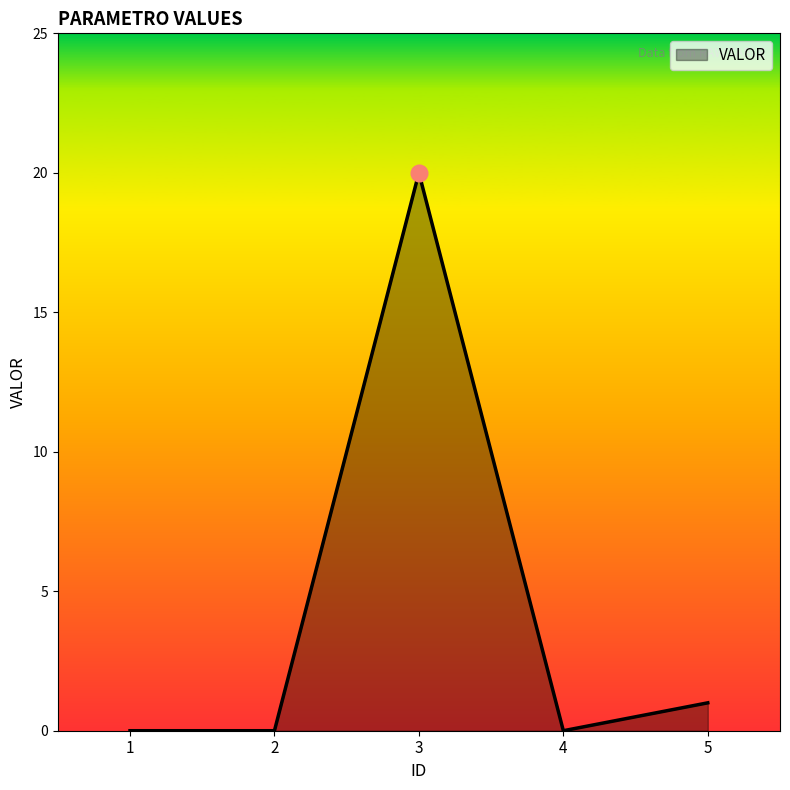

True or false: there are more than 2 points higher than both neighbors.

False